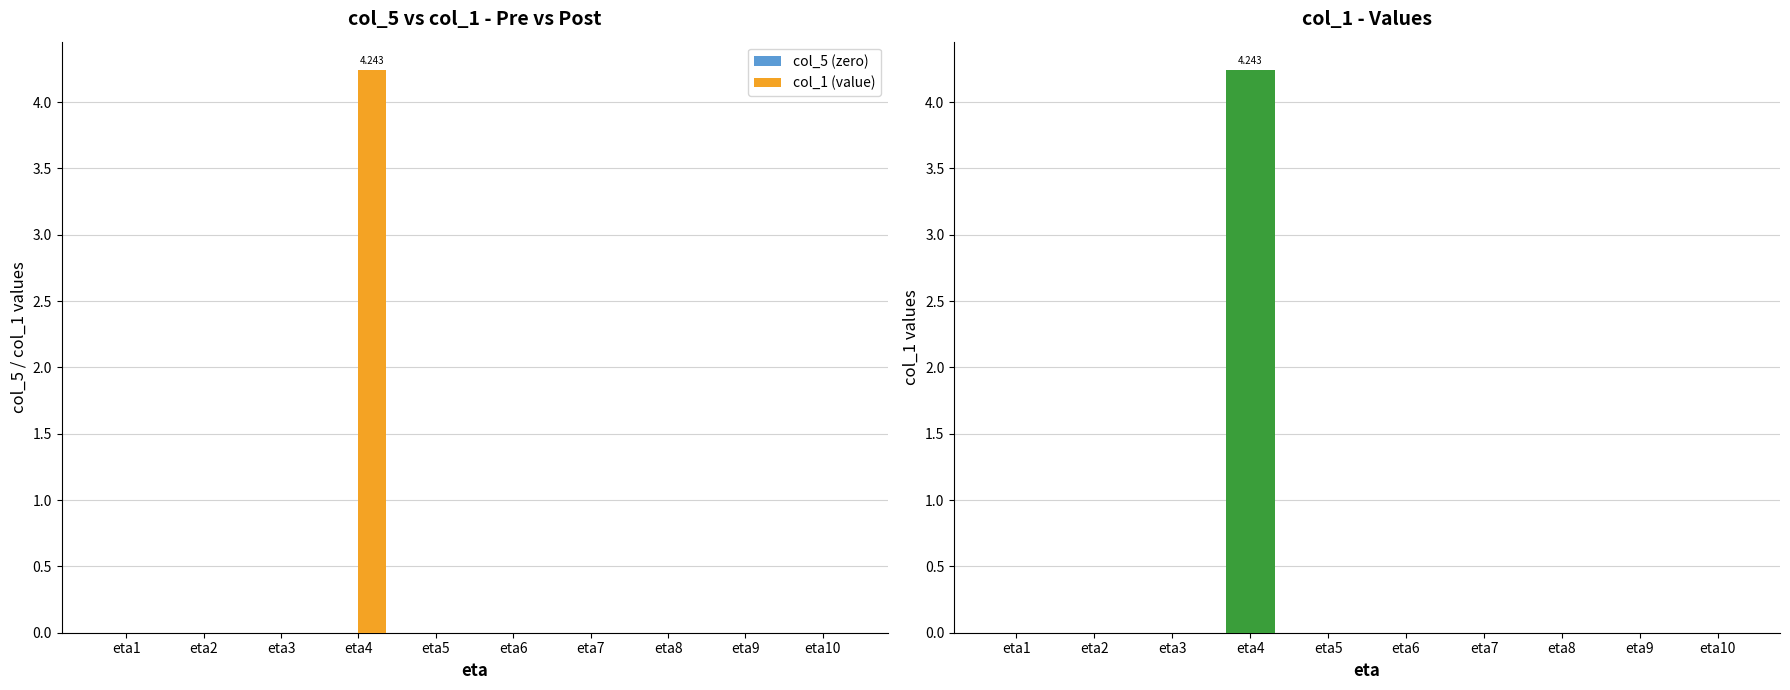

Are the bars horizontal?

No